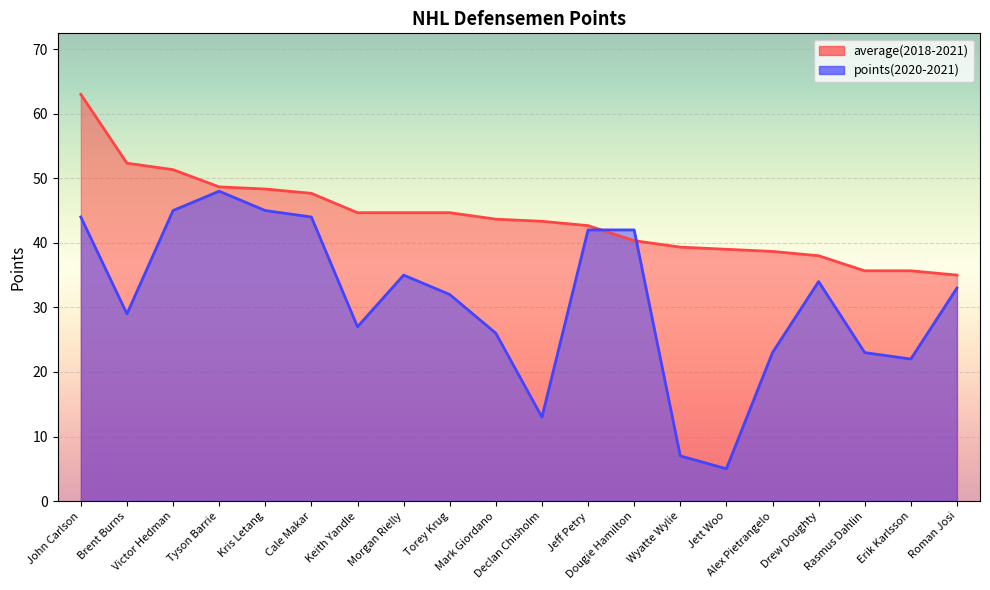

True or false: points(2020-2021) has more than 1 points higher than both neighbors.

True